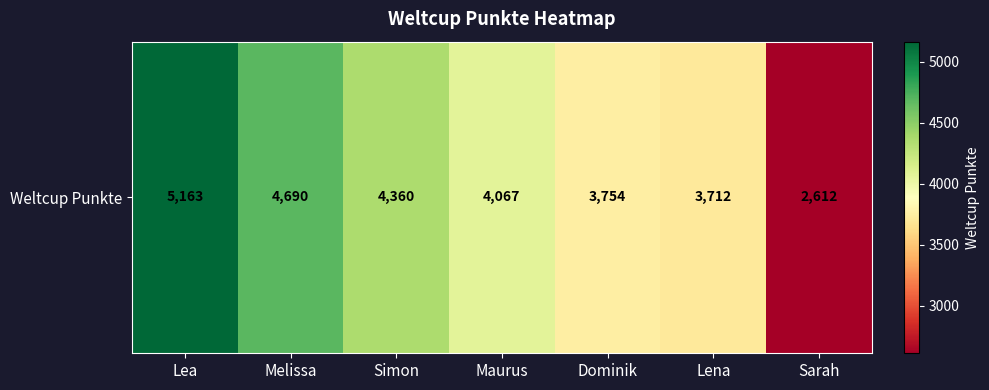

Reading left to right, list all the values displayed in this chart.

Lea=5163	Melissa=4690	Simon=4360	Maurus=4067	Dominik=3754	Lena=3712	Sarah=2612